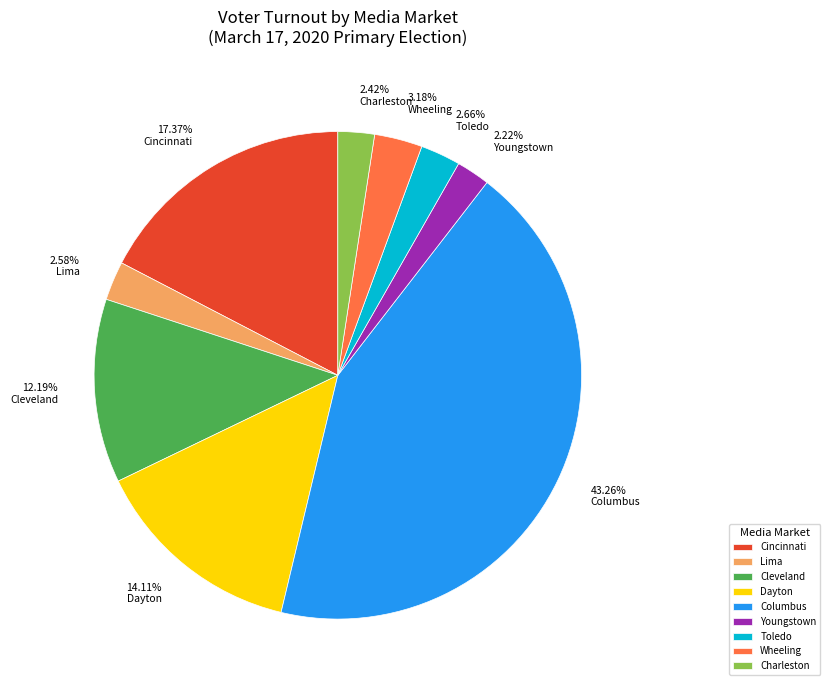

Is it true that Columbus is 28% of the pie?

False